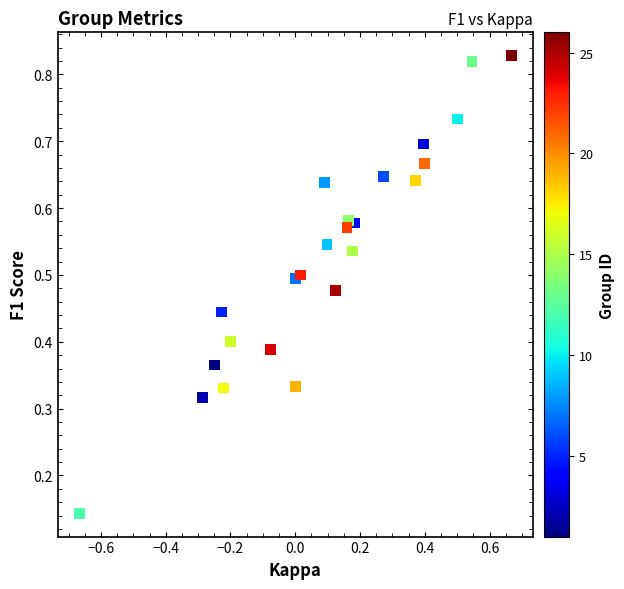

What is the range of X values (max minus min)?

1.3